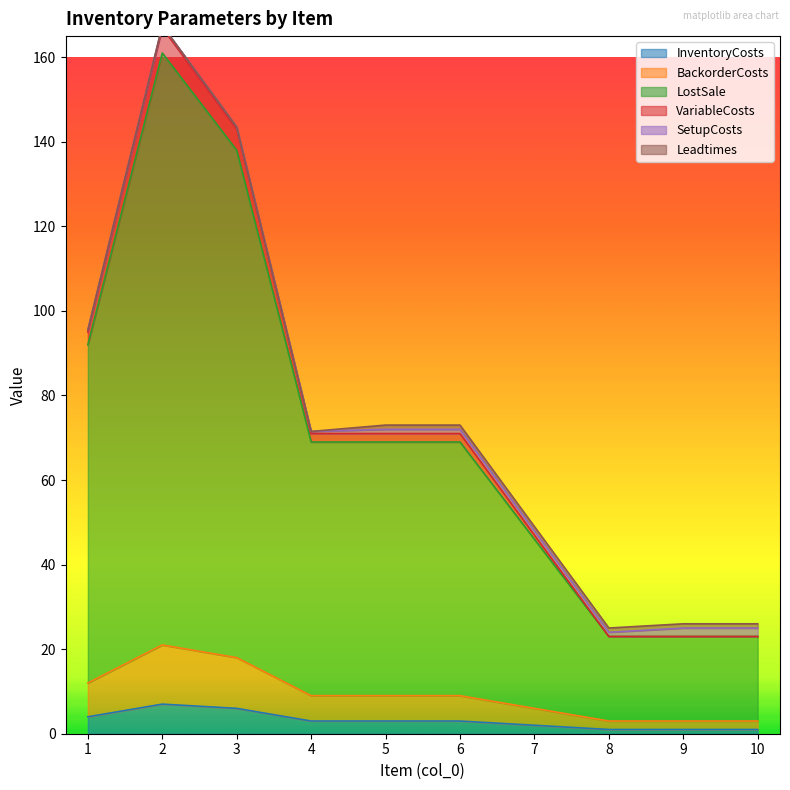

Where does the LostSale series first go above 69?

1